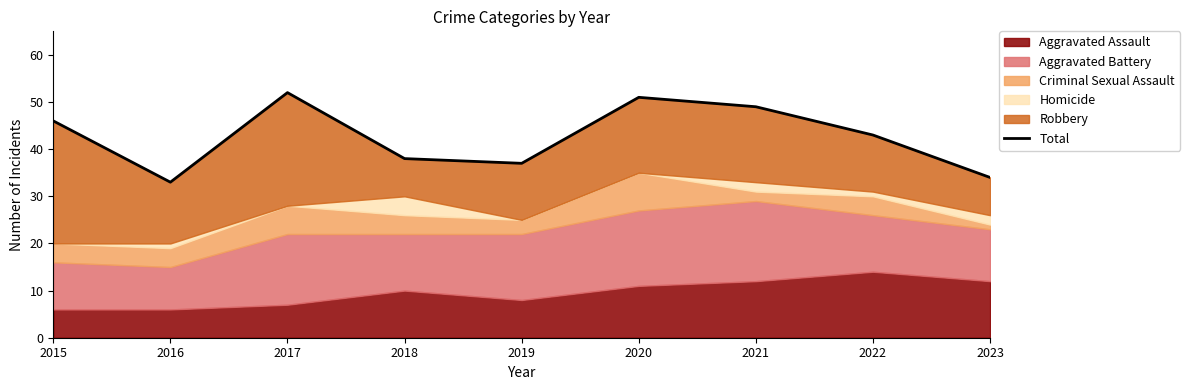

What is the value of the 9th point from the left?

34